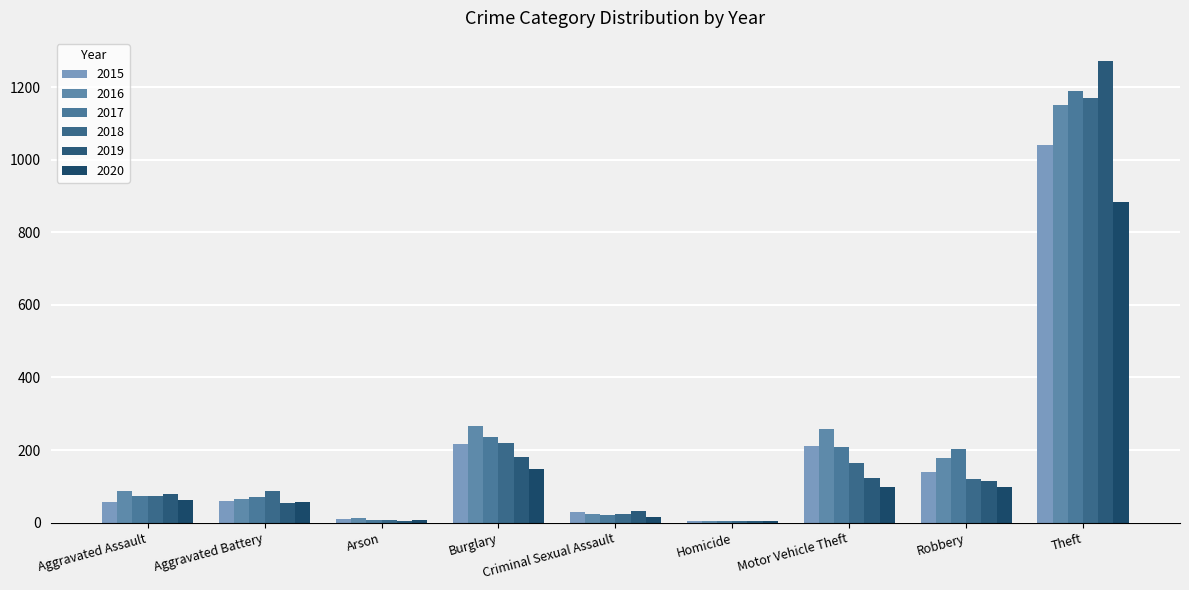

At which label does 2017 first exceed 72?

Burglary